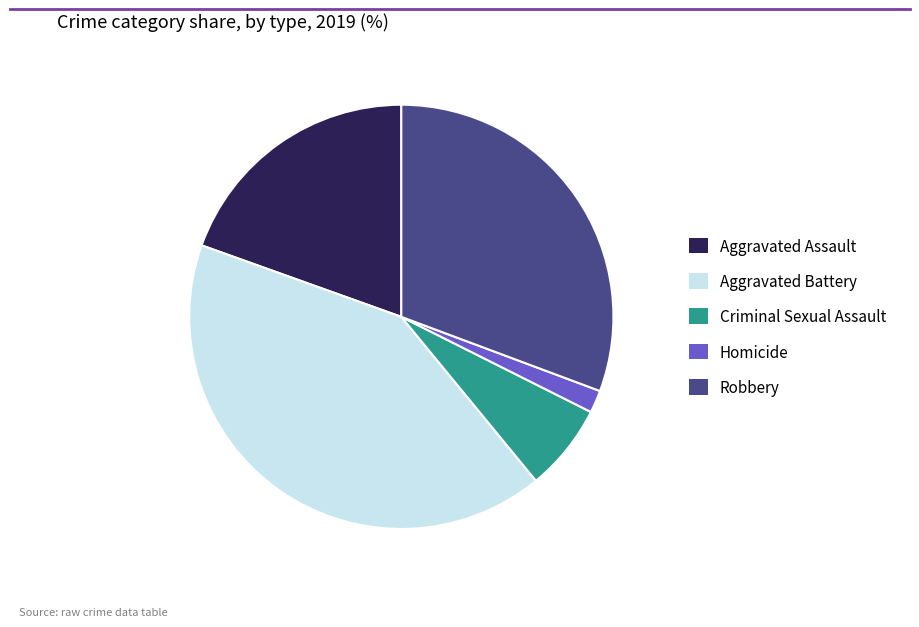

Which category has the smallest portion of the pie?

Homicide